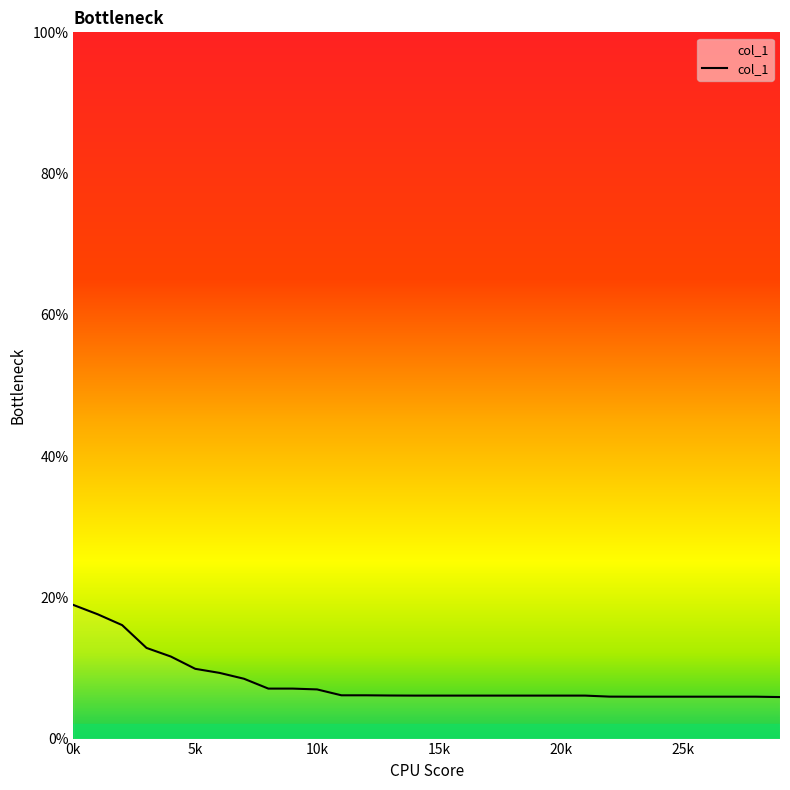

What is the sum of all values?

240.2